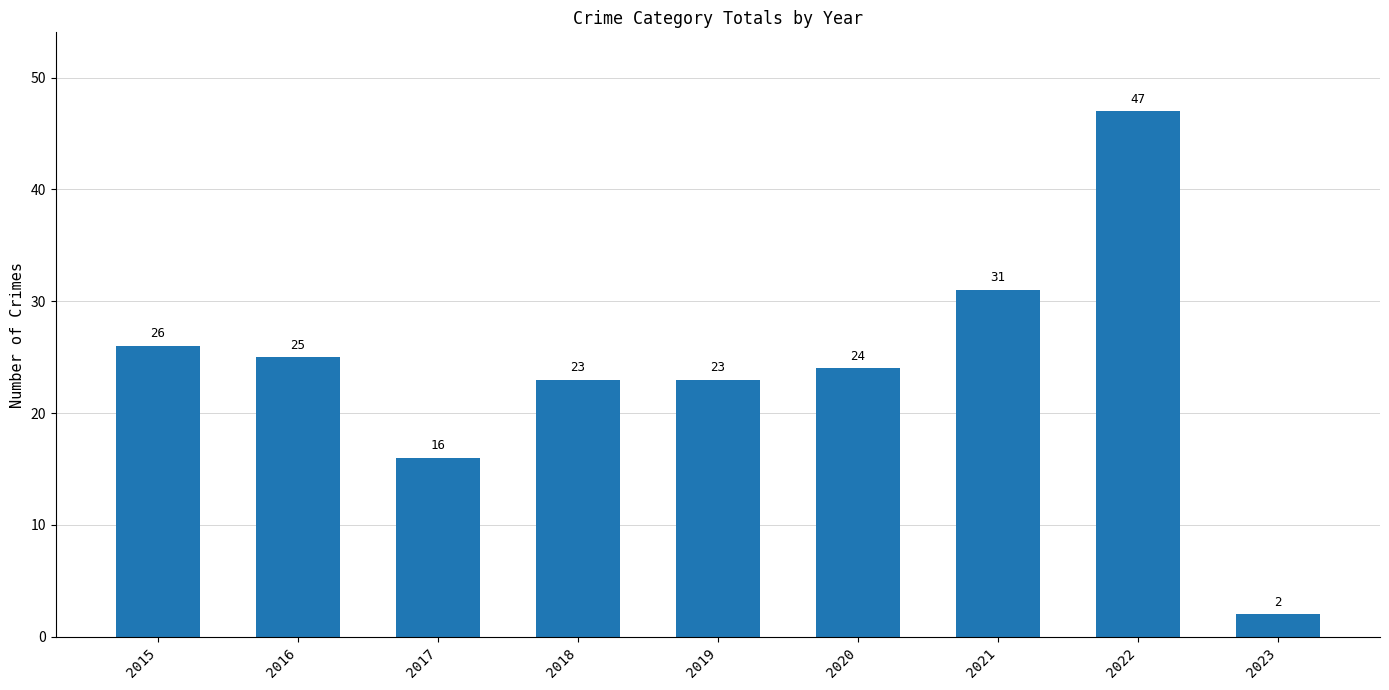

At which category does the chart reach its peak across all series?

2022